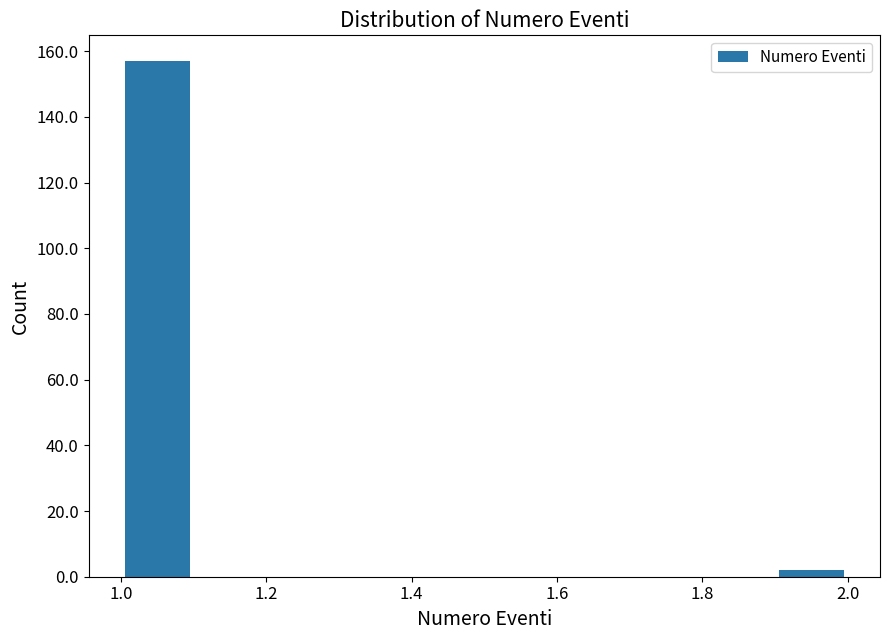

Which range on the x-axis has the tallest bar?

1.0 to 1.1